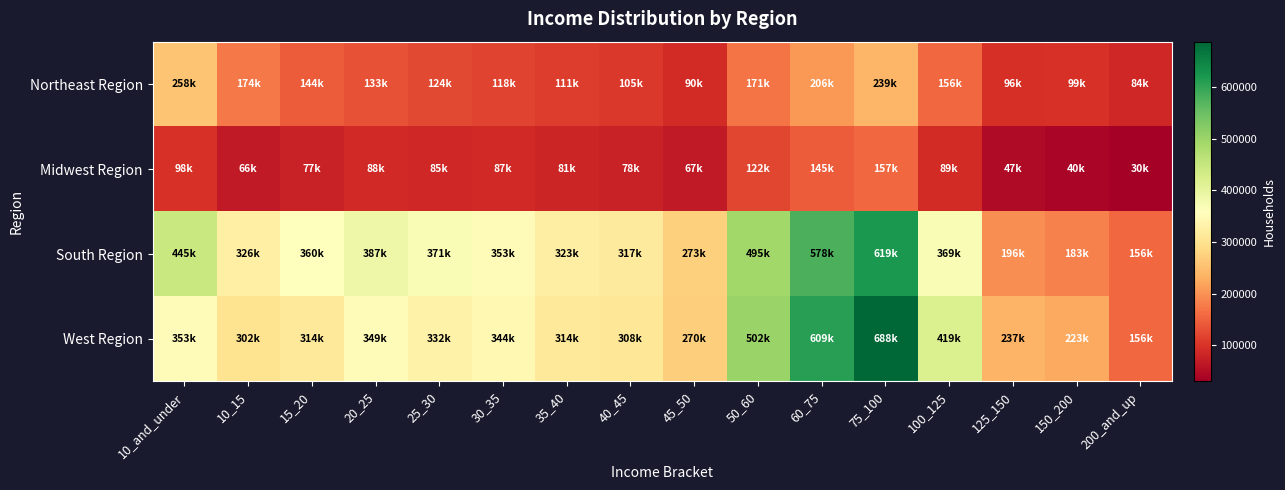

Reading left to right, list all the values displayed in this chart.

Northeast Region: 10_and_under=258180	10_15=174230	15_20=144491	20_25=133151	25_30=123924	30_35=118241	35_40=111269	40_45=105165	45_50=90214	50_60=170731	60_75=206432	75_100=239357	100_125=155900	125_150=95804	150_200=98920	200_and_up=83922
Midwest Region: 10_and_under=97538	10_15=66076	15_20=77428	20_25=88397	25_30=85341	30_35=86819	35_40=81389	40_45=78338	45_50=67306	50_60=121595	60_75=145375	75_100=157449	100_125=88938	125_150=46713	150_200=39810	200_and_up=29782
South Region: 10_and_under=445305	10_15=326036	15_20=359874	20_25=387408	25_30=371387	30_35=352777	35_40=323036	40_45=316618	45_50=272590	50_60=494770	60_75=578205	75_100=619106	100_125=369103	125_150=195896	150_200=182811	200_and_up=155930
West Region: 10_and_under=353333	10_15=301816	15_20=313806	20_25=349085	25_30=332229	30_35=343522	35_40=313784	40_45=307666	45_50=270361	50_60=502094	60_75=608735	75_100=687590	100_125=419150	125_150=236700	150_200=222712	200_and_up=156488